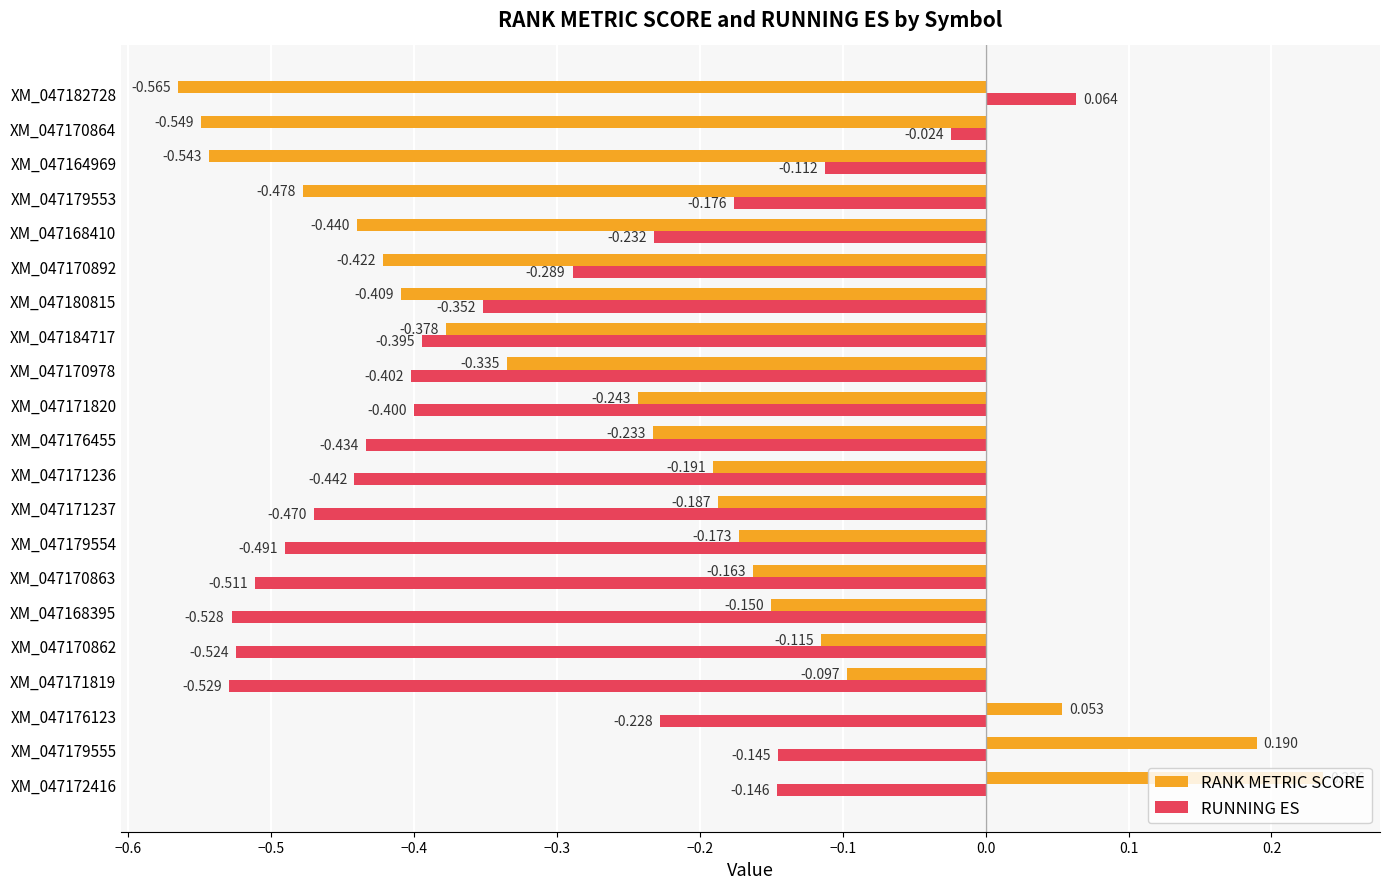

Rank the series by their average value, from highest to lowest.

RANK METRIC SCORE, RUNNING ES